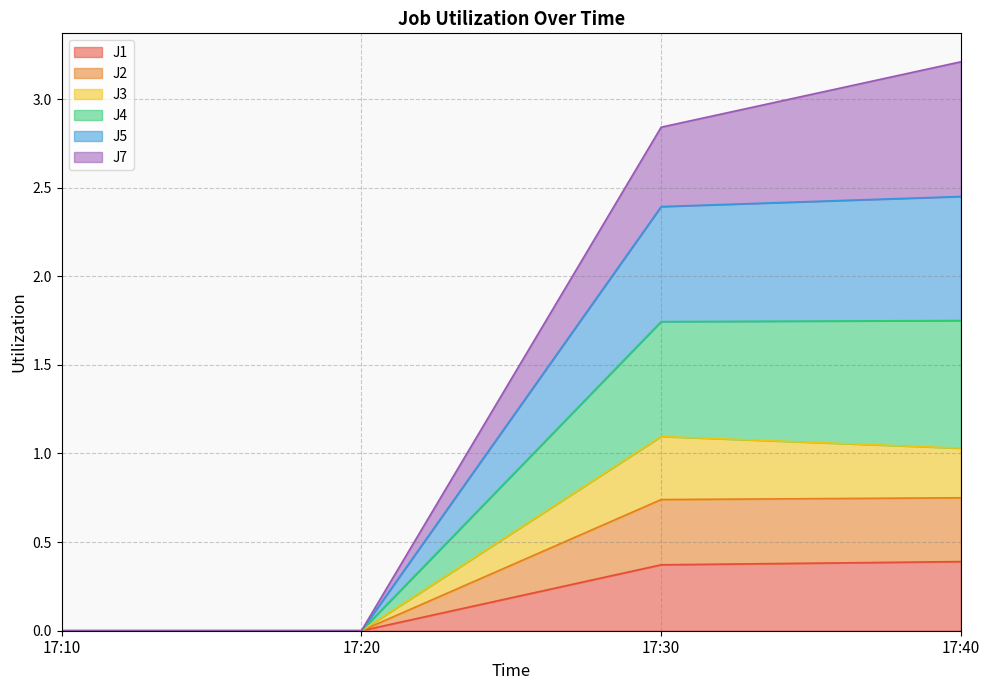

List the labels in order of J4 value, smallest first.

17:10, 17:20, 17:30, 17:40